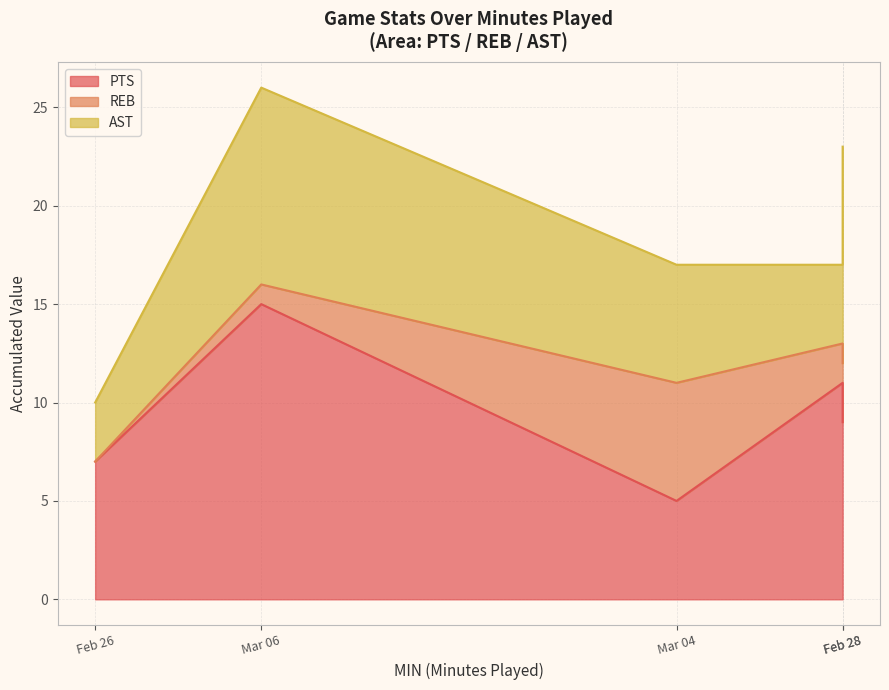

Which label corresponds to the smallest value in the chart?

Feb 26